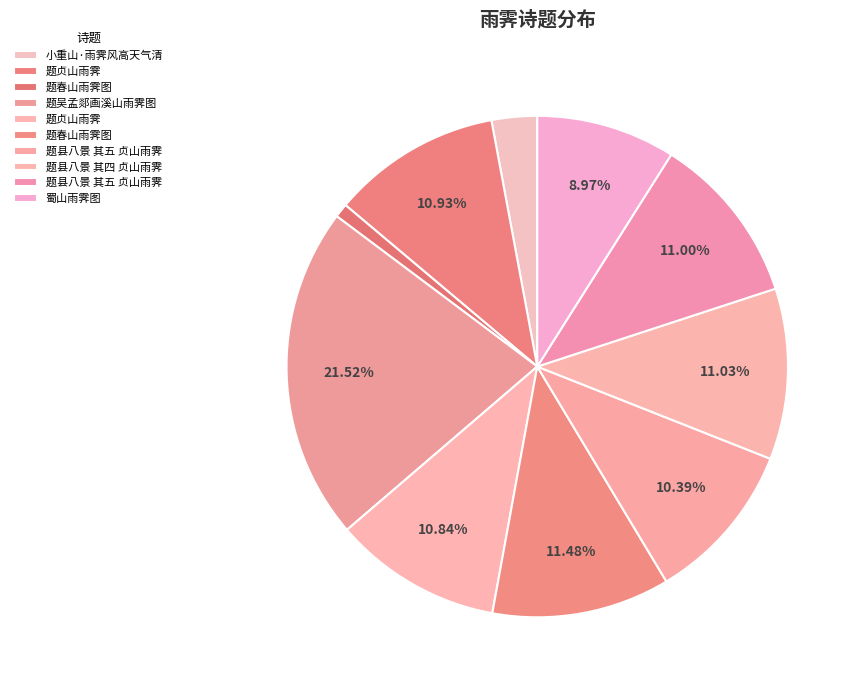

Which category has the biggest portion of the pie?

题吴孟郯画溪山雨霁图